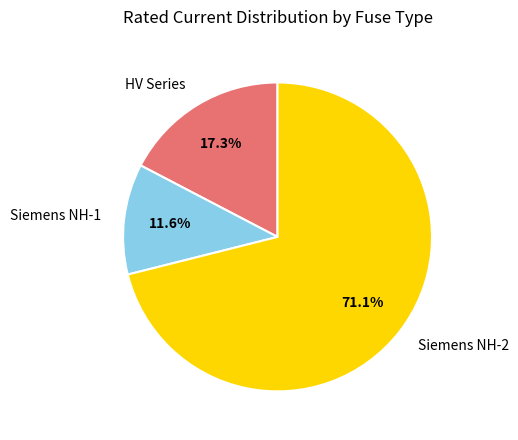

Does any single category account for the majority?

Yes